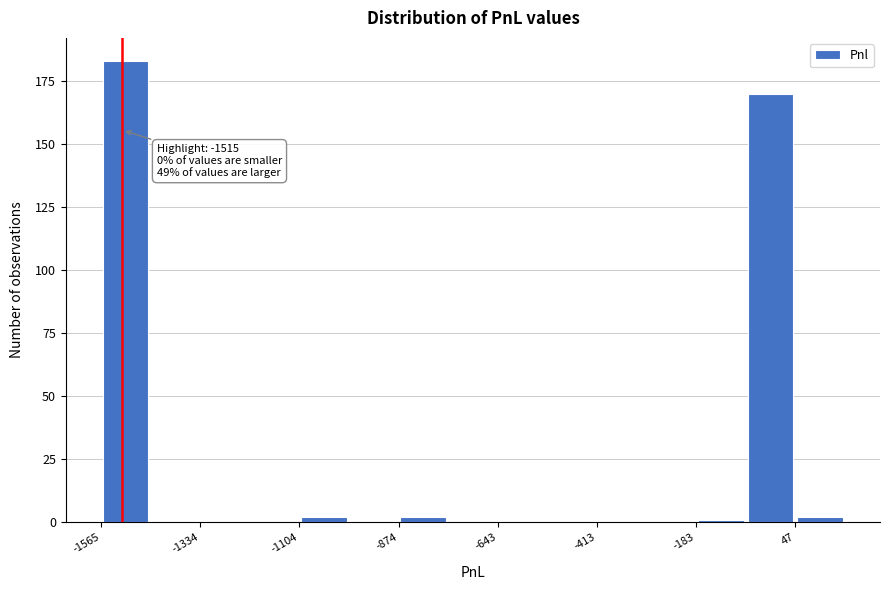

Read against the x-axis, roughly where is the centre of the tallest bar?

-1500